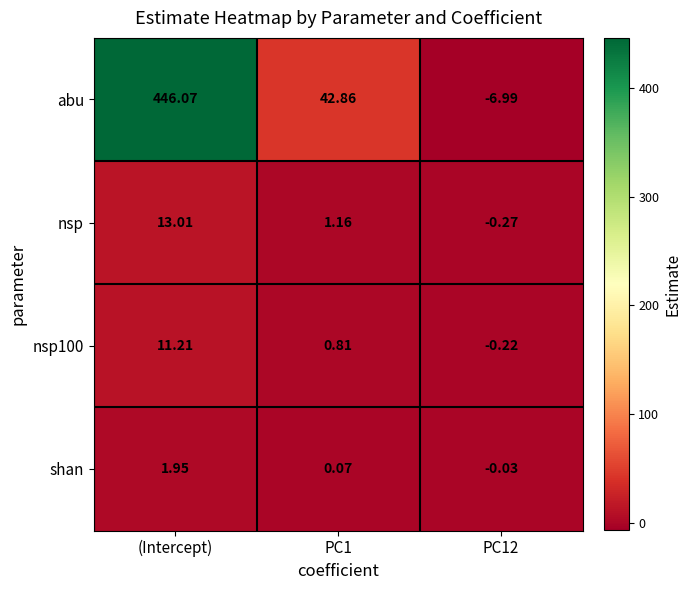

Which label corresponds to the largest value in the chart?

(Intercept)